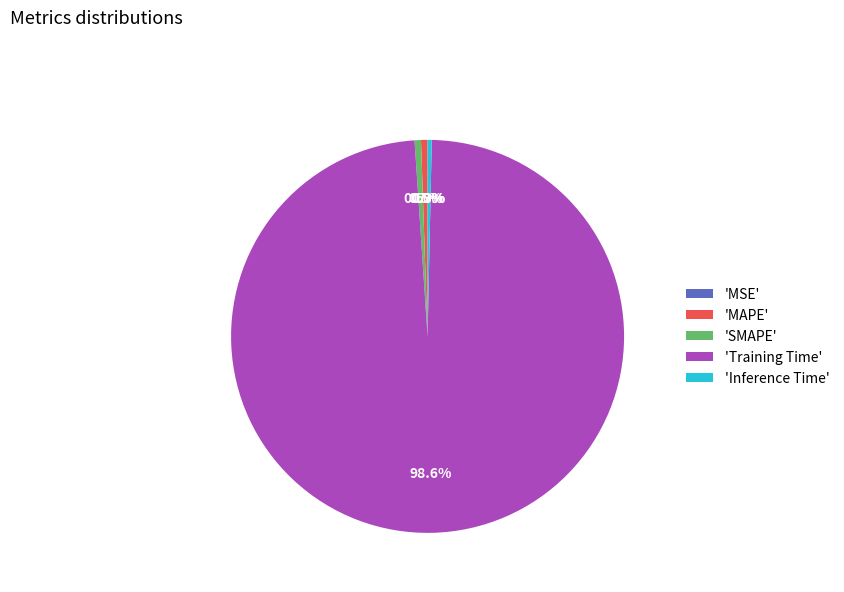

To the nearest percent, what is the difference between the largest and smallest slice percentages?

99%